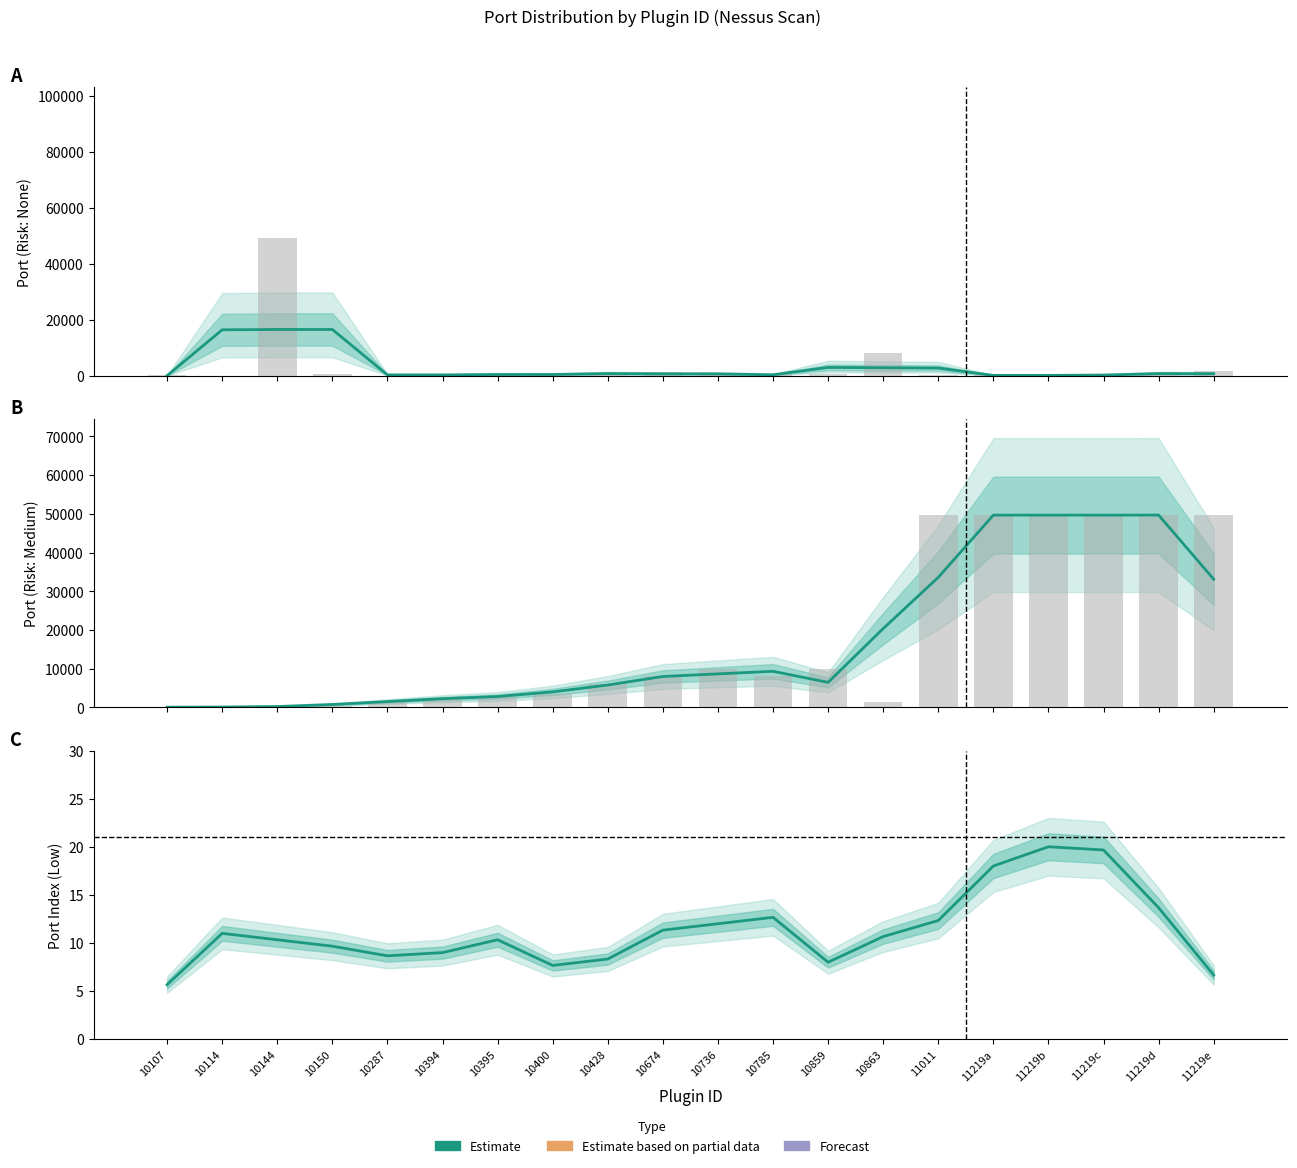

How many bars are there in total?

20